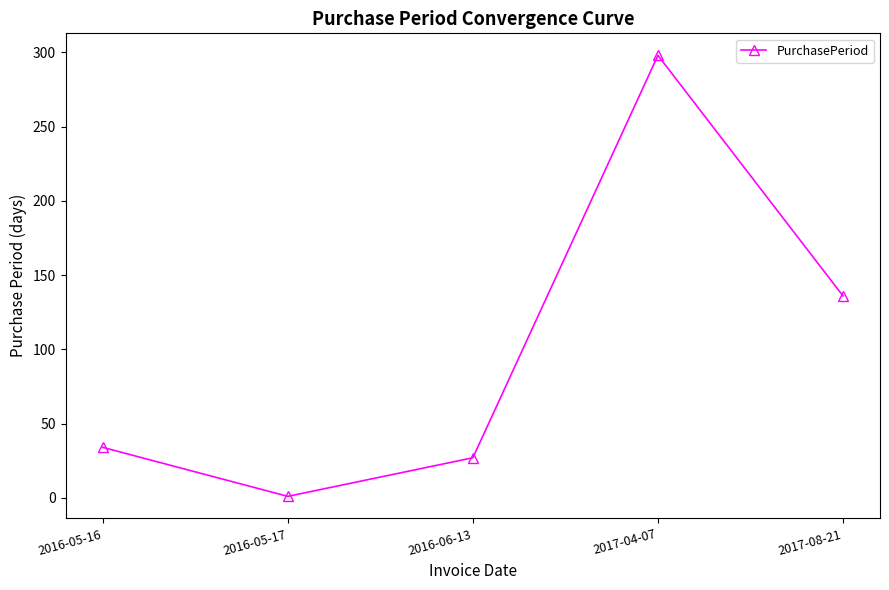

Reading right to left, transcribe all the data shown in this chart.

2017-08-21=136	2017-04-07=298	2016-06-13=27	2016-05-17=1	2016-05-16=34